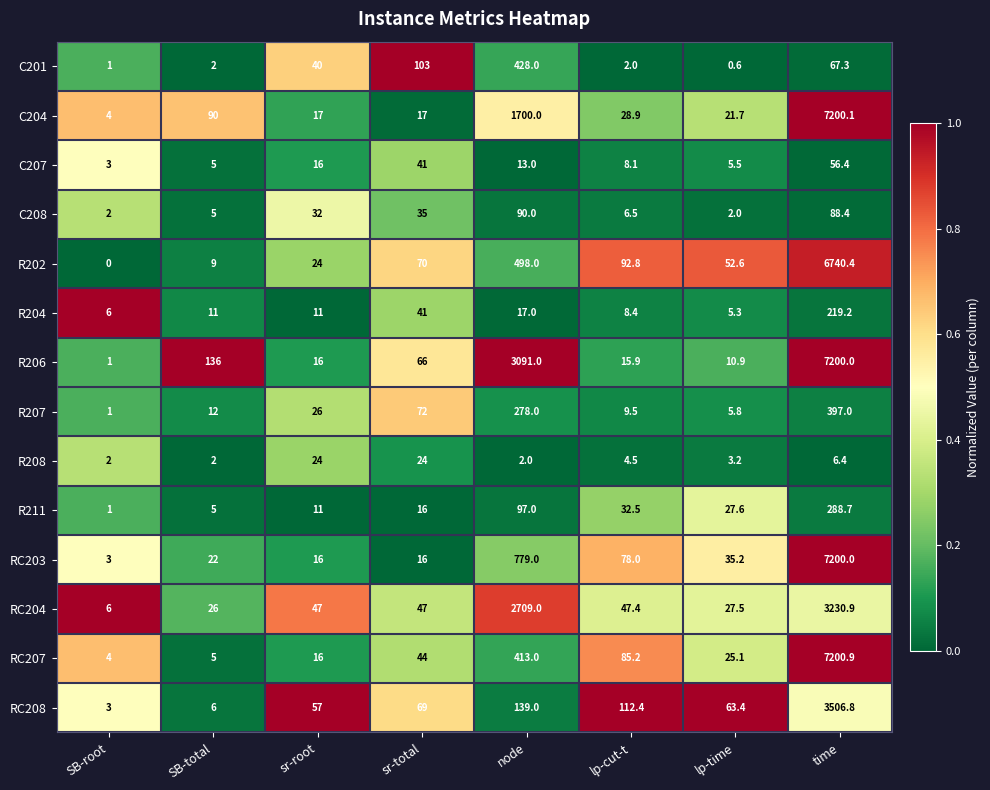

What is the total value across all series at sr-total?

661.0